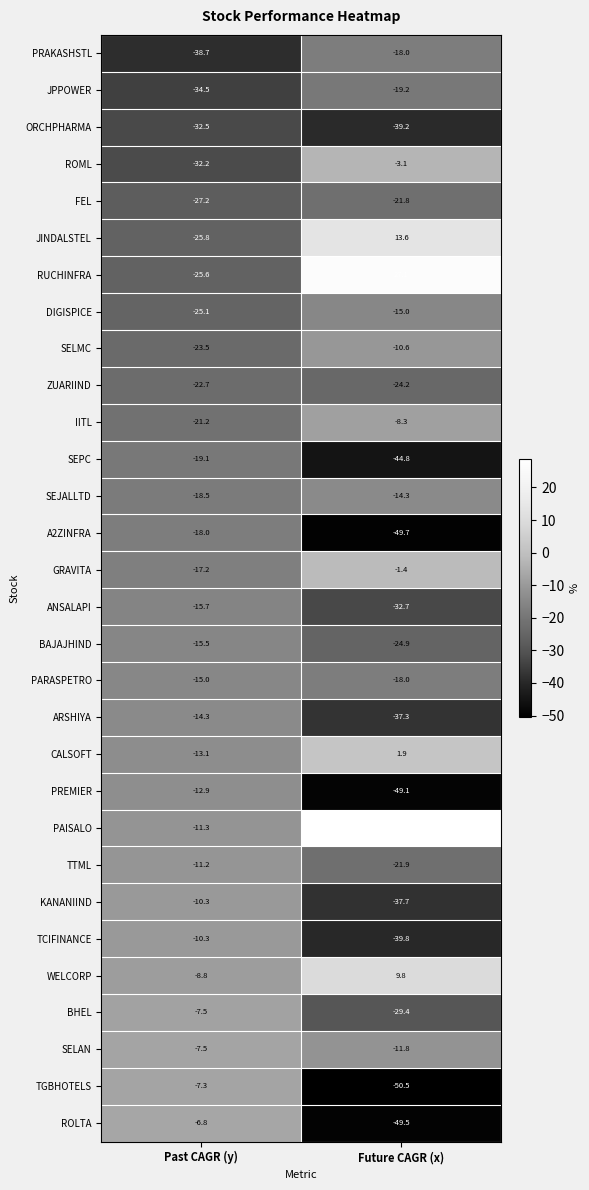

Rank the categories by BHEL value from lowest to highest.

Future CAGR (x), Past CAGR (y)